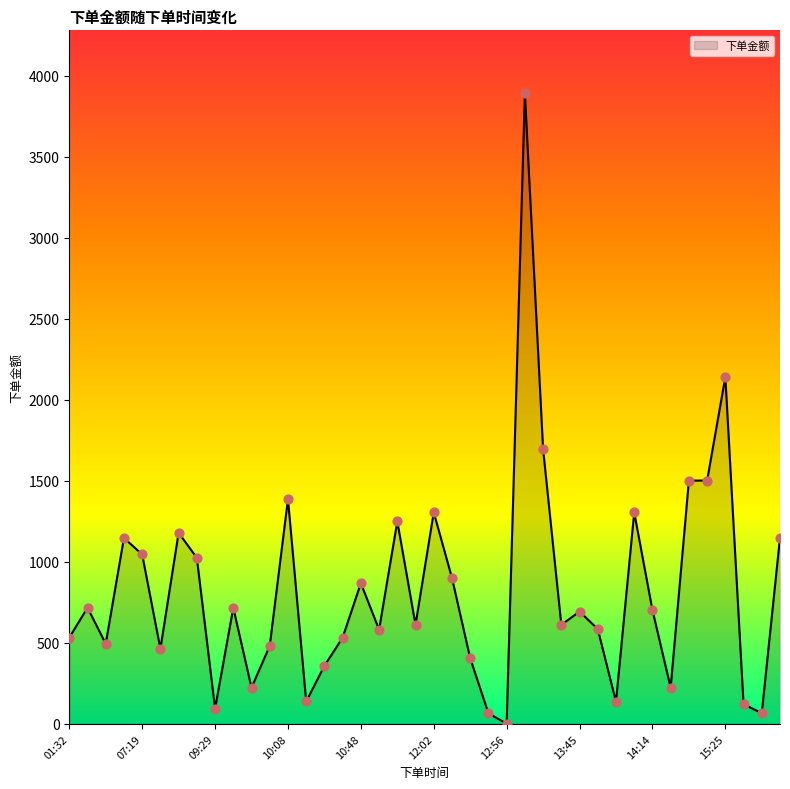

What is the difference between the maximum and minimum values?

3889